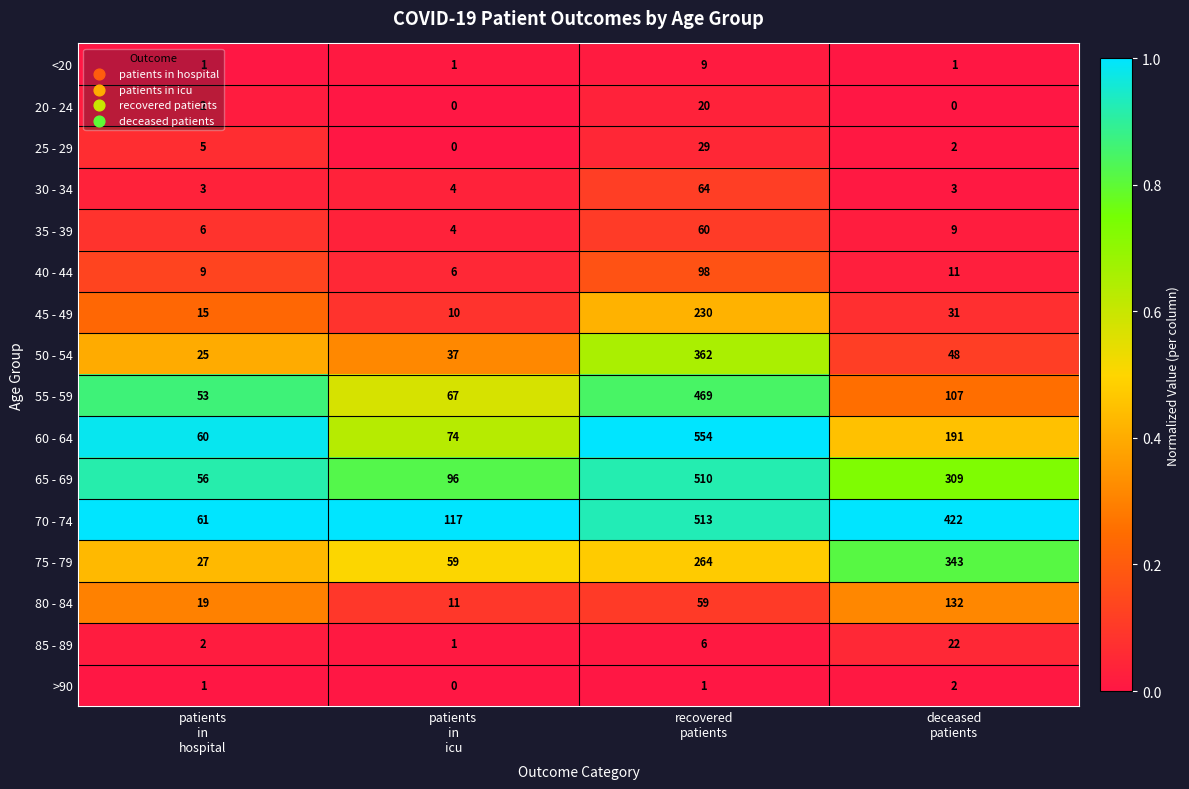

At which category is the sum across all series the highest?

recovered
patients